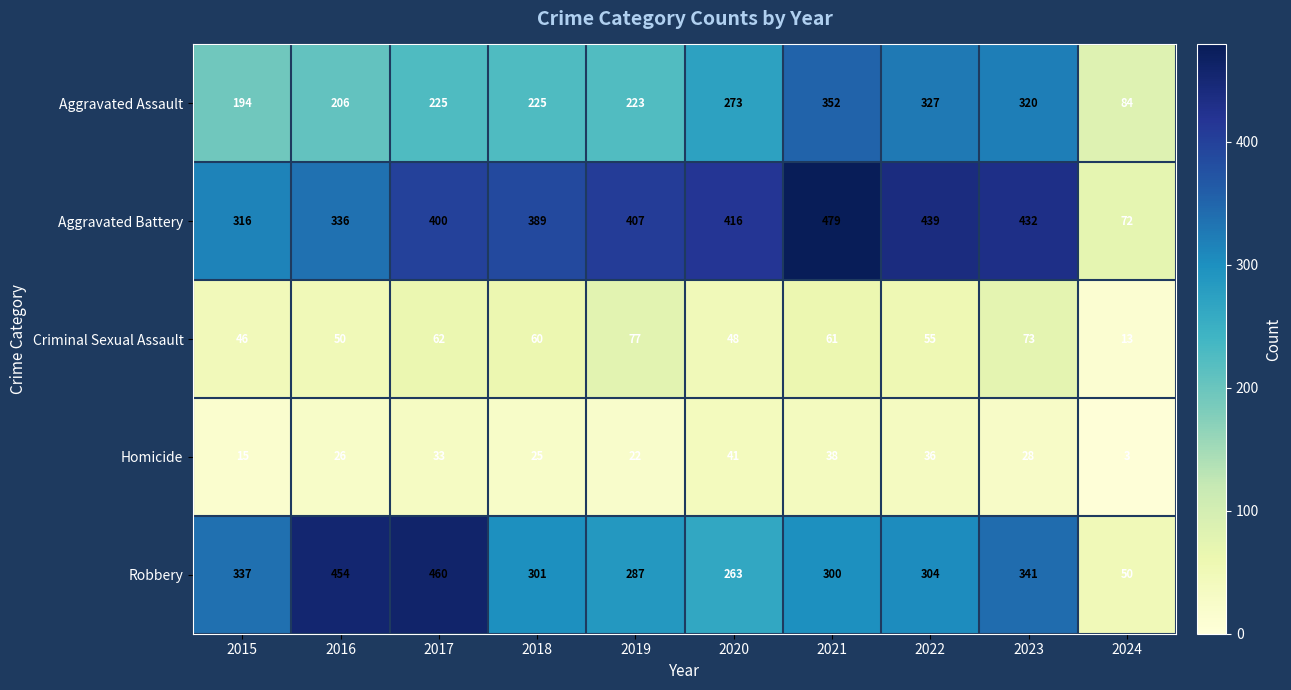

Which series changed the most between 2020 and 2022?

Aggravated Assault